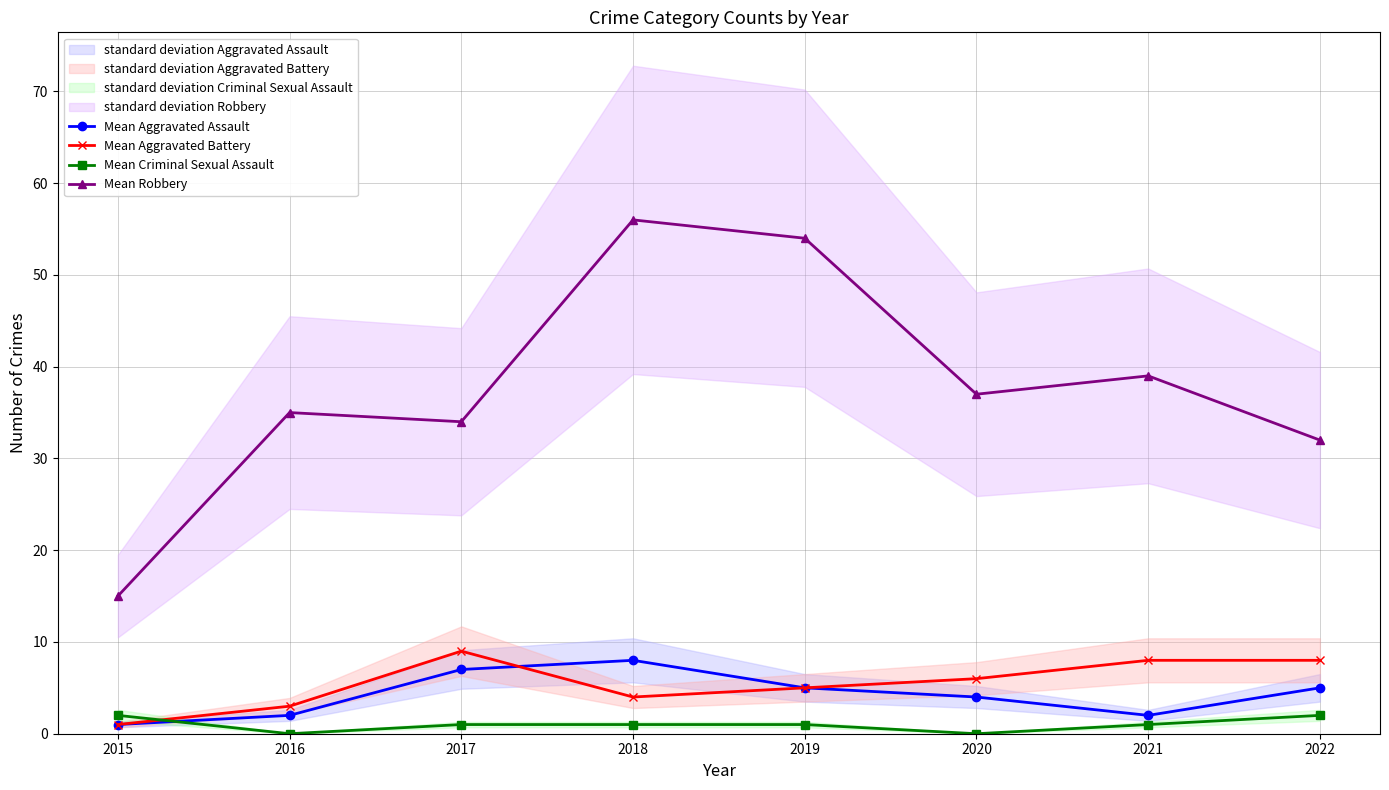

How many data points does each series have?

8